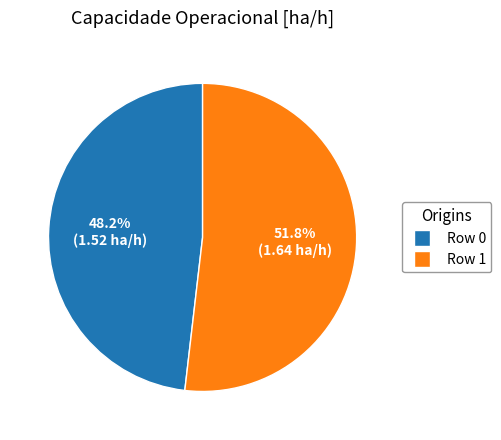

How many slices are in this pie chart?

2